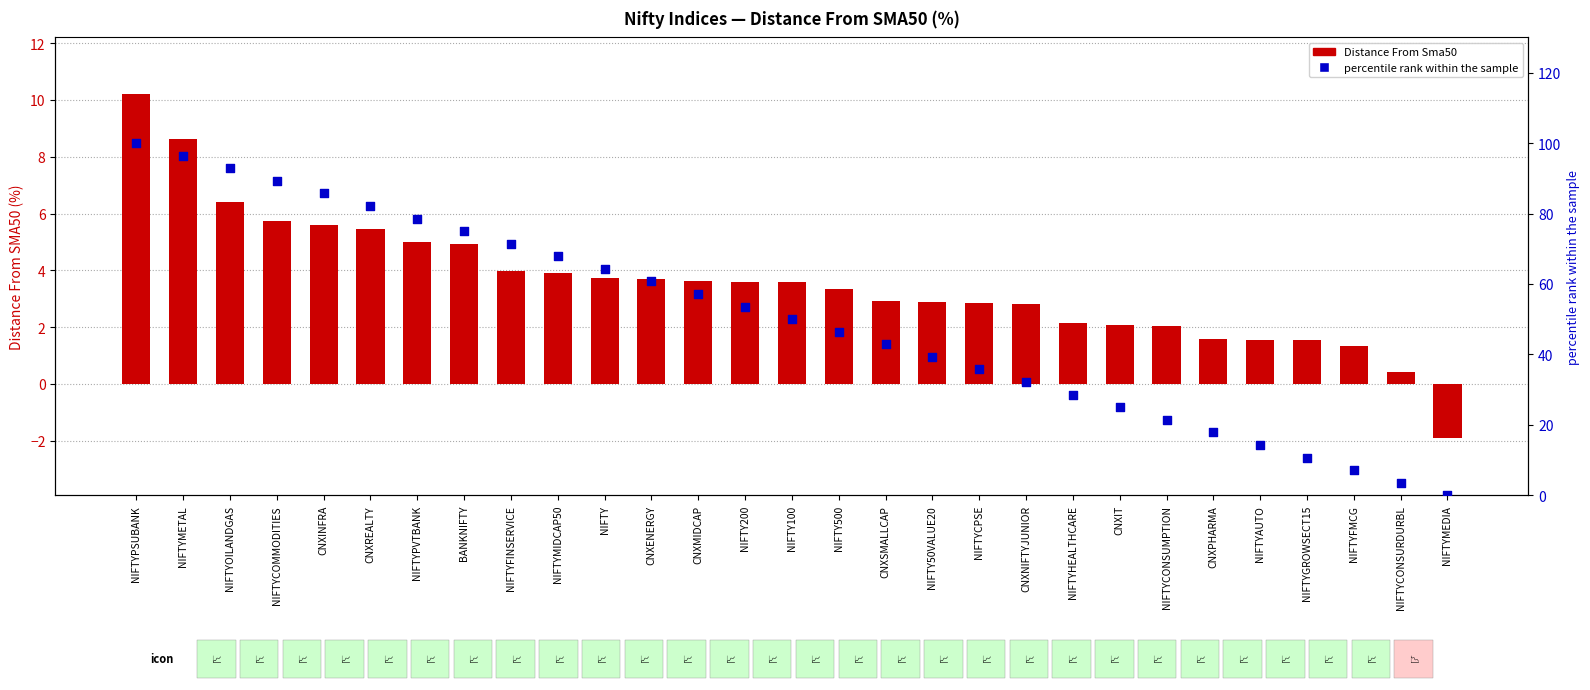

Which series has the largest total across all categories?

percentile rank within the sample